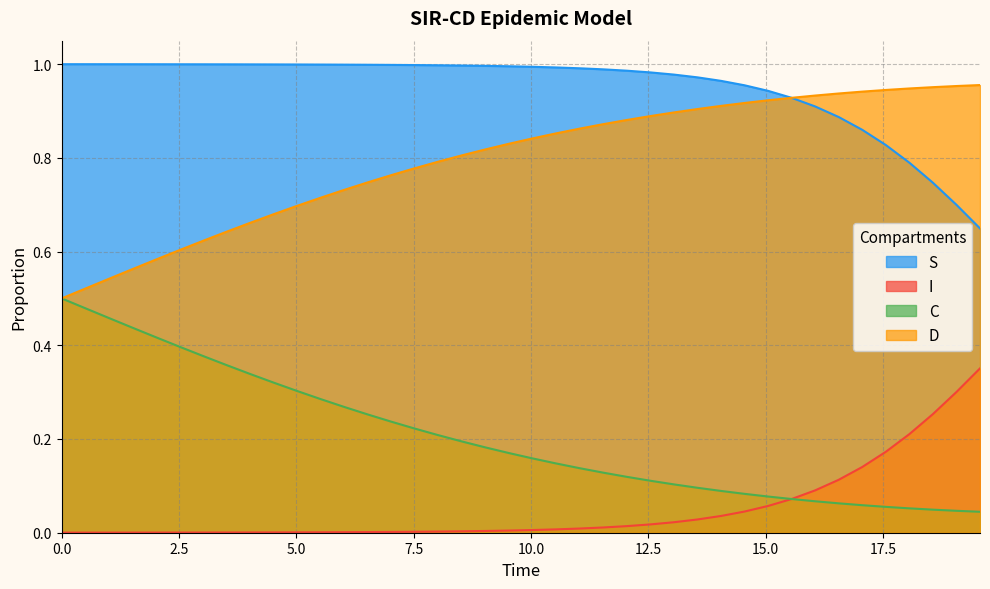

What is the maximum value for S?

1.0